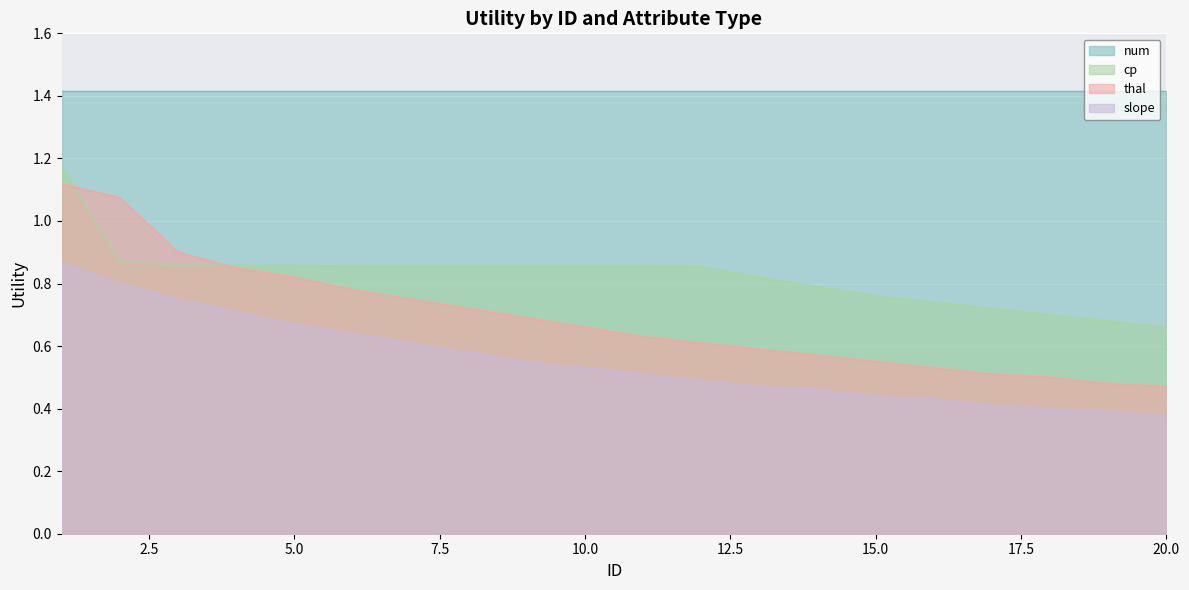

At which category does the chart reach its minimum across all series?

20